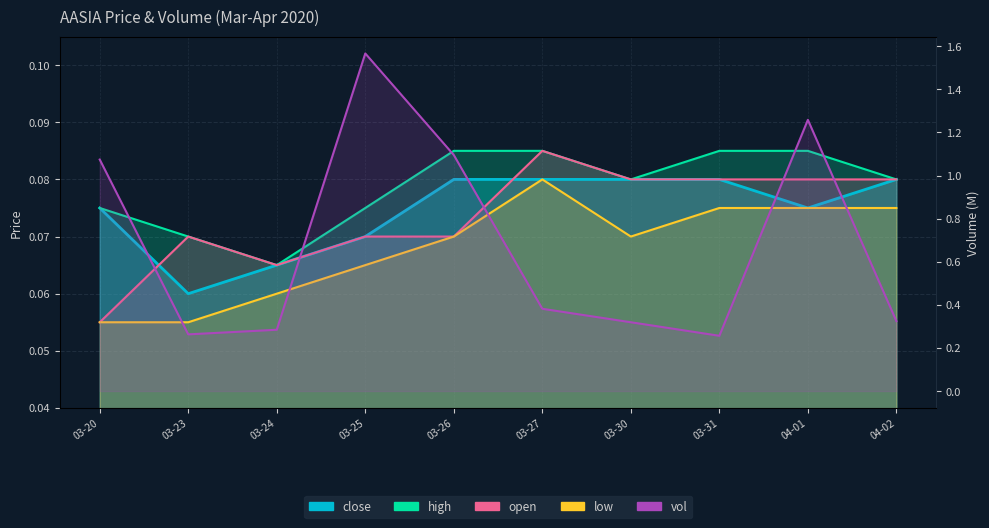

Count the high values in the range 0 to 1.

10